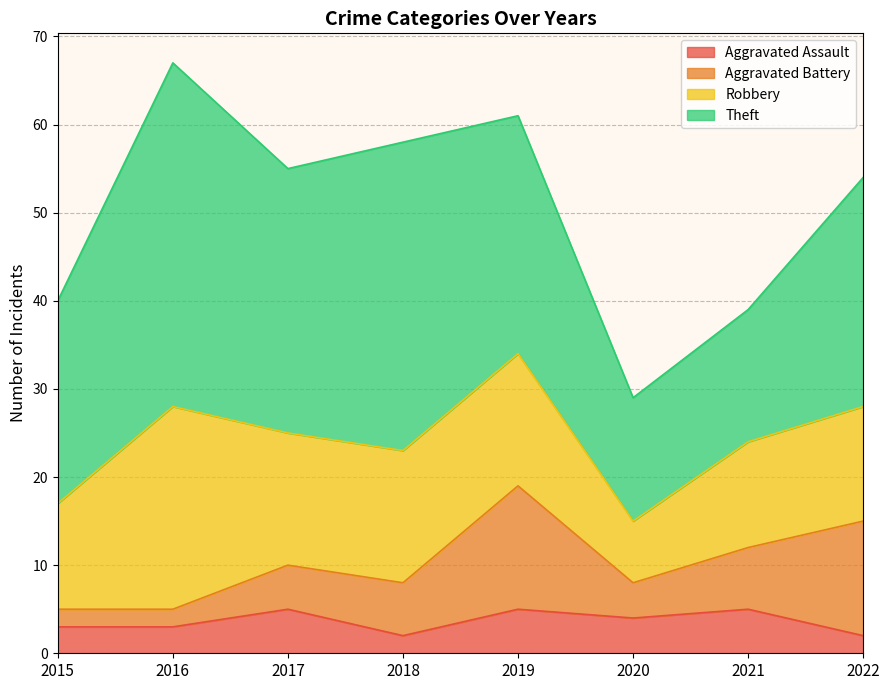

Which series has the largest range (max minus min)?

Theft